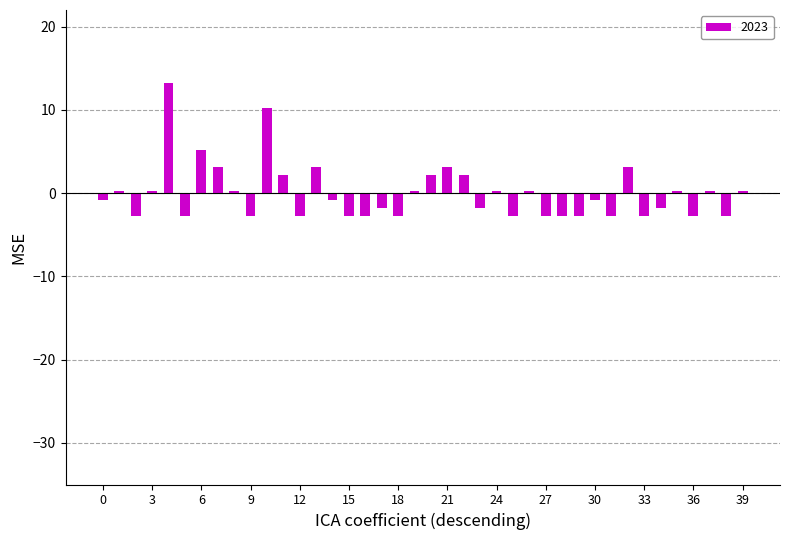

What is the smallest value displayed?

-2.8